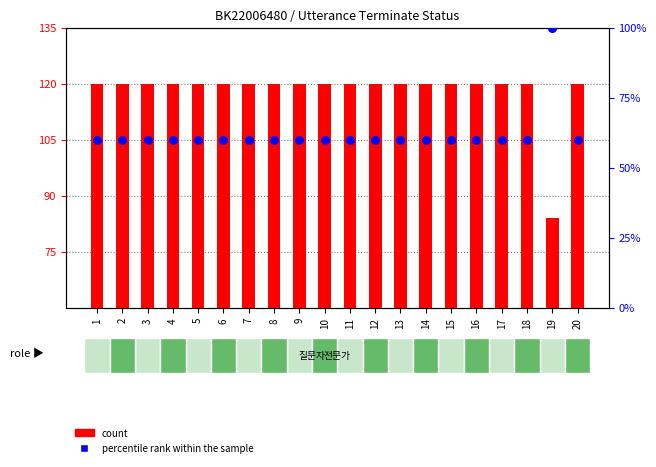

At which category is the sum across all series the highest?

19